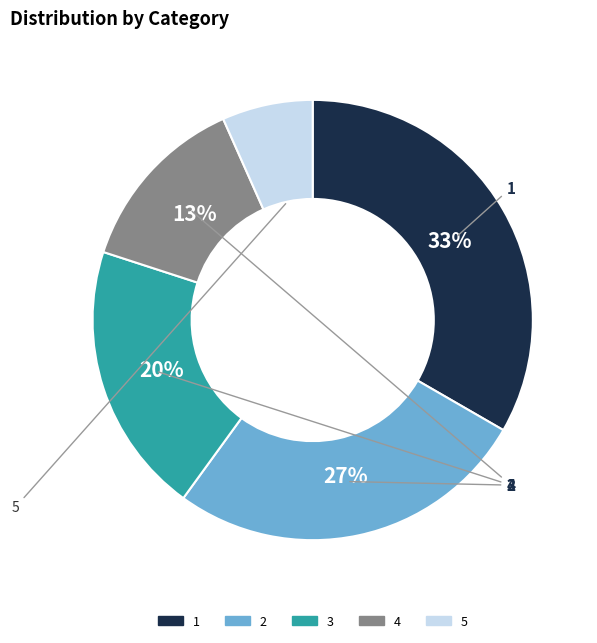

How many slices are in this pie chart?

5